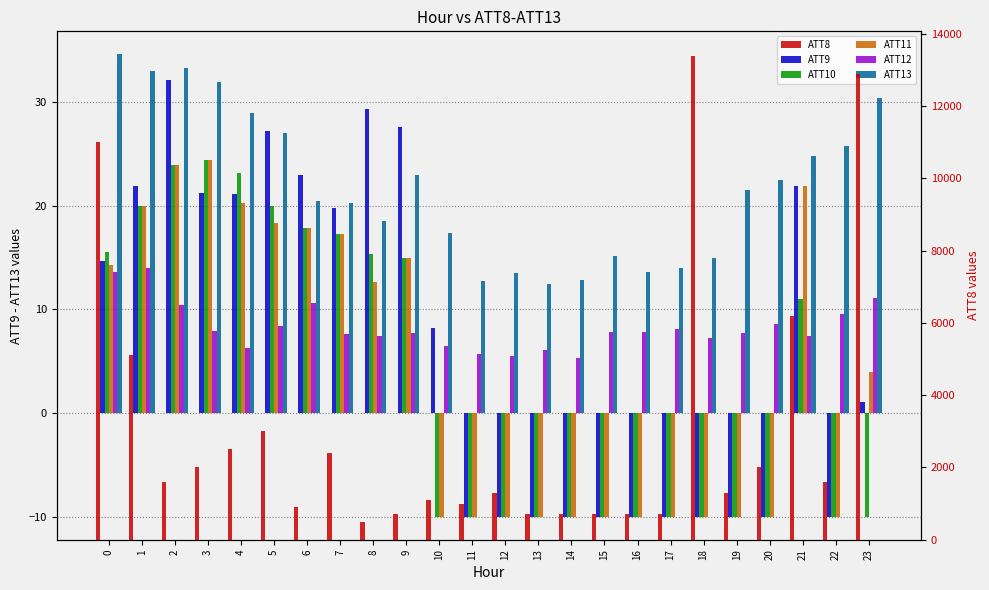

Reading right to left, extract all data points from this chart.

ATT9: 23=1.1	22=-10.0	21=21.9	20=-10.0	19=-10.0	18=-10.0	17=-10.0	16=-10.0	15=-10.0	14=-10.0	13=-10.0	12=-10.0	11=-10.0	10=8.2	9=27.6	8=29.3	7=19.8	6=23.0	5=27.2	4=21.1	3=21.2	2=32.1	1=21.9	0=14.7
ATT10: 23=-10.0	22=-10.0	21=11.0	20=-10.0	19=-10.0	18=-10.0	17=-10.0	16=-10.0	15=-10.0	14=-10.0	13=-10.0	12=-10.0	11=-10.0	10=-10.0	9=14.9	8=15.3	7=17.2	6=17.8	5=20.0	4=23.1	3=24.4	2=23.9	1=20.0	0=15.6
ATT11: 23=3.9	22=-10.0	21=21.9	20=-10.0	19=-10.0	18=-10.0	17=-10.0	16=-10.0	15=-10.0	14=-10.0	13=-10.0	12=-10.0	11=-10.0	10=-10.0	9=14.9	8=12.6	7=17.2	6=17.8	5=18.3	4=20.3	3=24.4	2=23.9	1=20.0	0=14.3
ATT12: 23=11.1	22=9.5	21=7.4	20=8.5	19=7.7	18=7.2	17=8.1	16=7.8	15=7.8	14=5.3	13=6.0	12=5.5	11=5.7	10=6.5	9=7.7	8=7.5	7=7.6	6=10.6	5=8.4	4=6.3	3=7.9	2=10.5	1=14.0	0=13.6
ATT13: 23=30.4	22=25.7	21=24.8	20=22.5	19=21.5	18=15.0	17=14.0	16=13.6	15=15.2	14=12.9	13=12.4	12=13.6	11=12.7	10=17.4	9=23.0	8=18.5	7=20.3	6=20.4	5=27.0	4=28.9	3=31.9	2=33.3	1=33.0	0=34.6
ATT8: 23=12900.0	22=1600.0	21=6200.0	20=2000.0	19=1300.0	18=13400.0	17=700.0	16=700.0	15=700.0	14=700.0	13=700.0	12=1300.0	11=1000.0	10=1100.0	9=700.0	8=500.0	7=2400.0	6=900.0	5=3000.0	4=2500.0	3=2000.0	2=1600.0	1=5100.0	0=11000.0